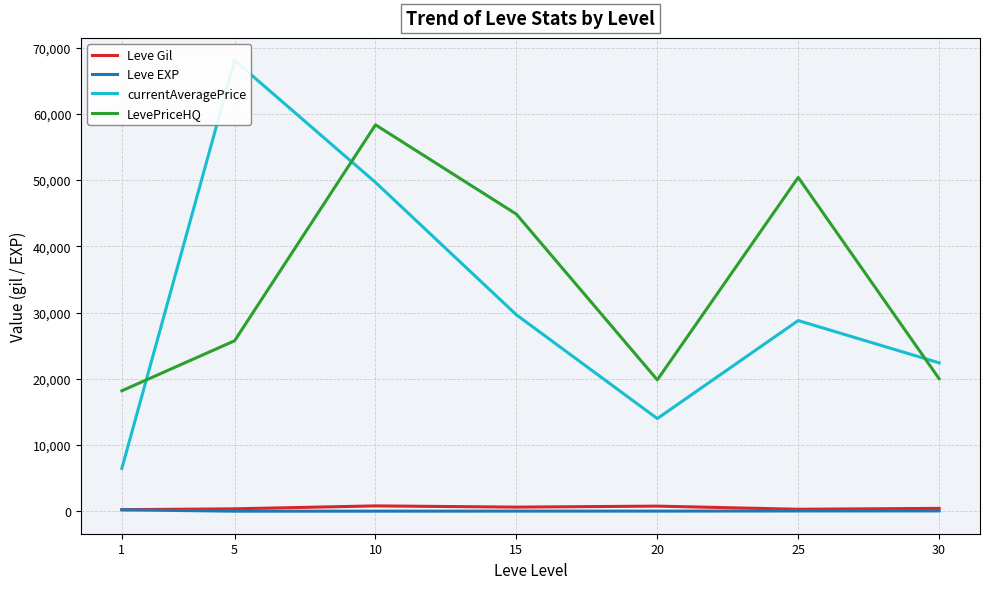

Between 5 and 15, which series saw the biggest shift?

currentAveragePrice